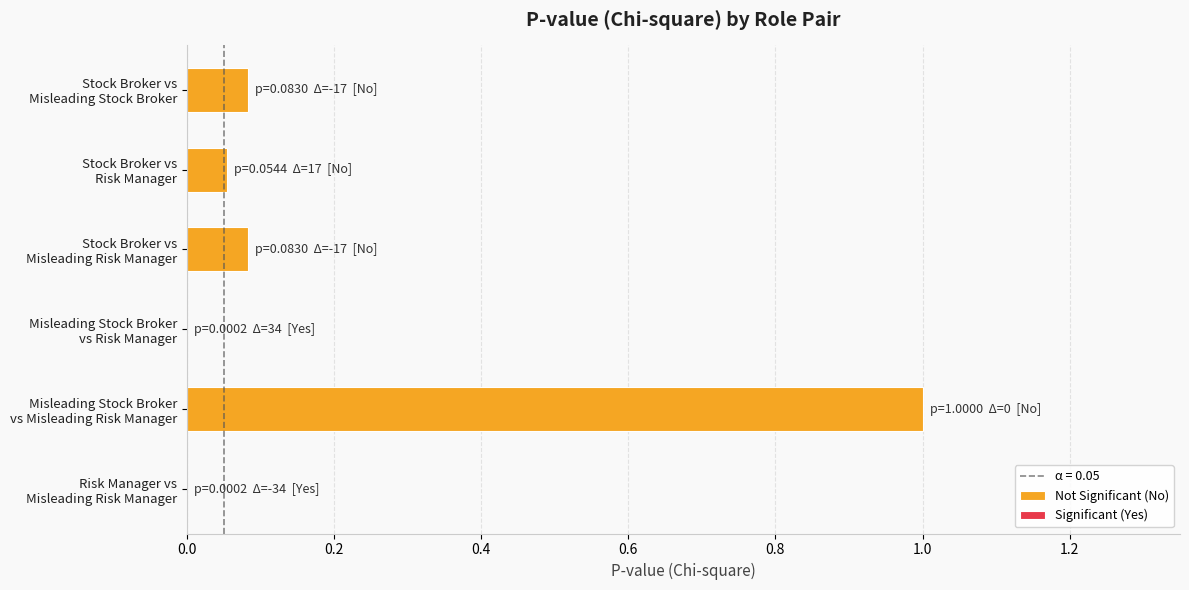

What is the maximum value shown in the chart?

1.0